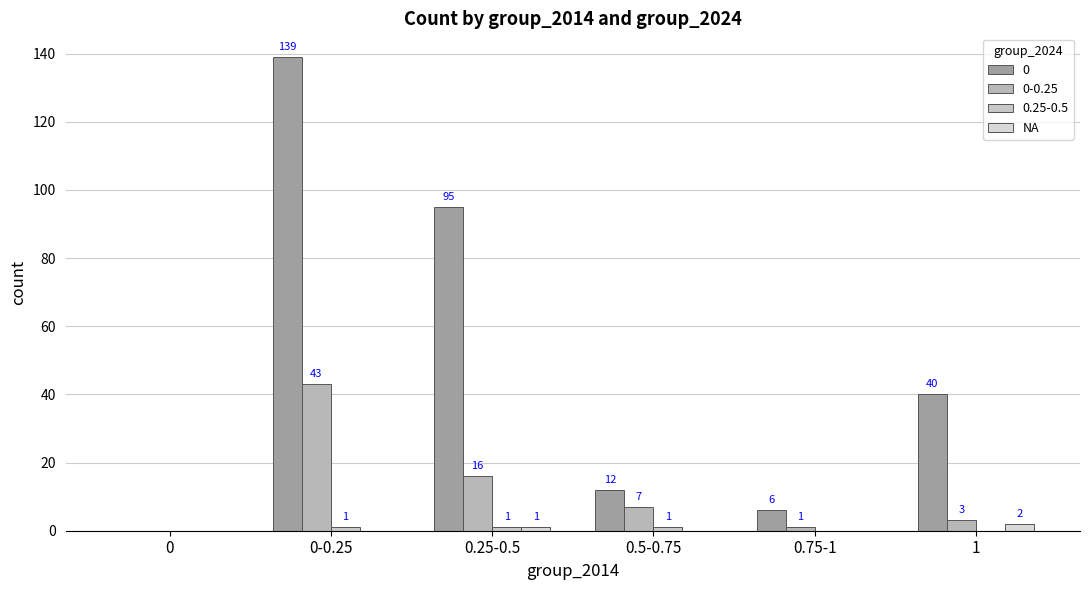

Count the number of categories in the chart.

6